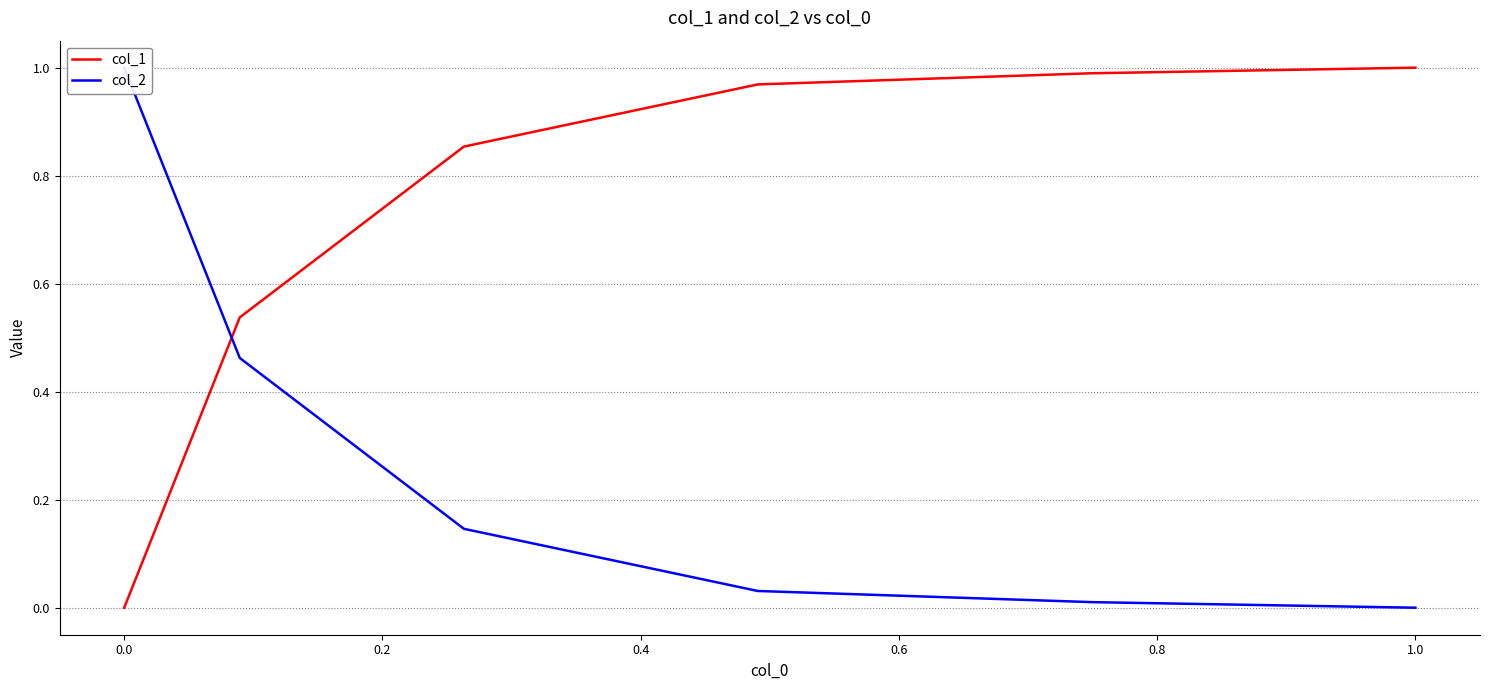

How many data points in col_2 are above 0?

5